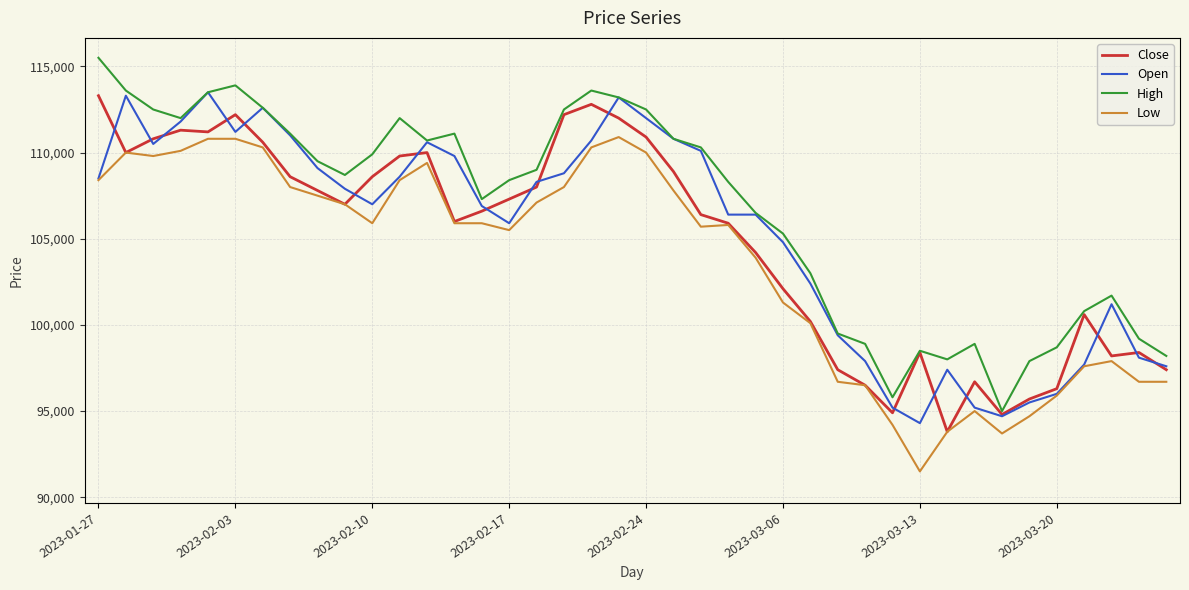

What is the greatest value displayed?

115500